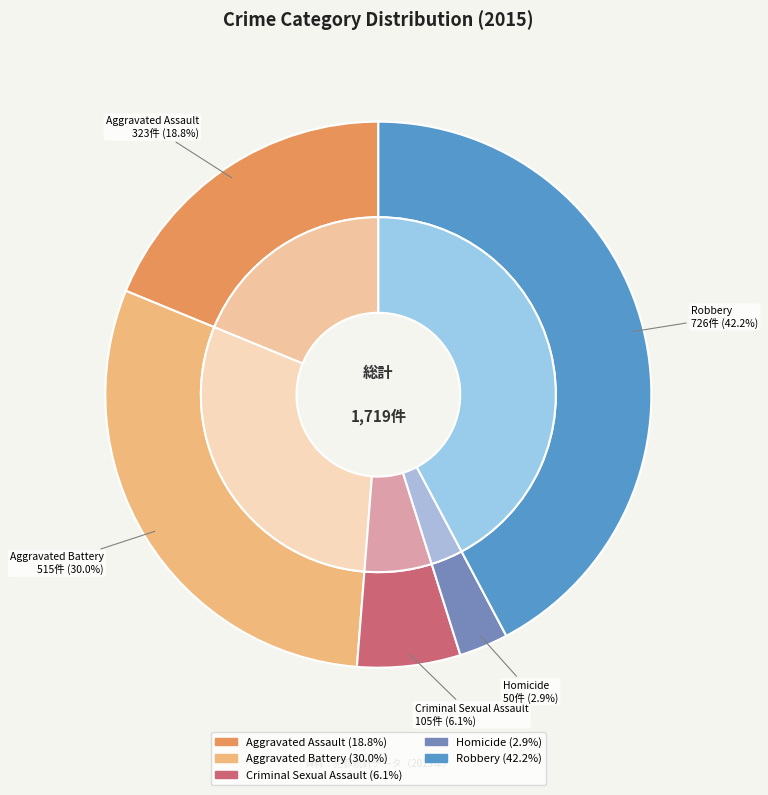

The Homicide slice represents 15% of the pie. True or false?

False